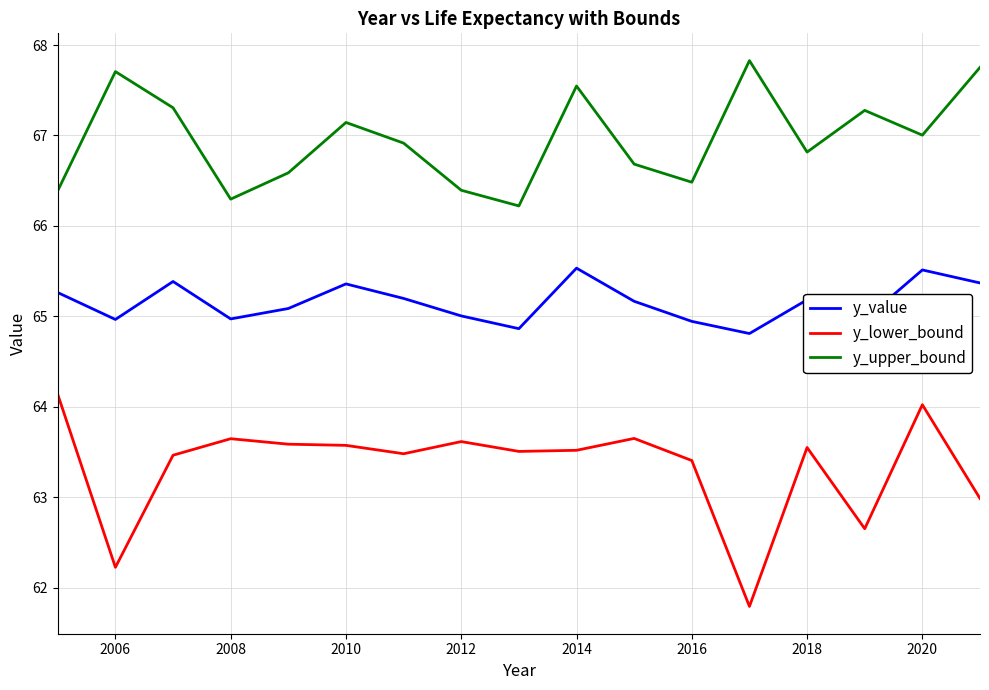

Which series has the largest total across all categories?

y_upper_bound